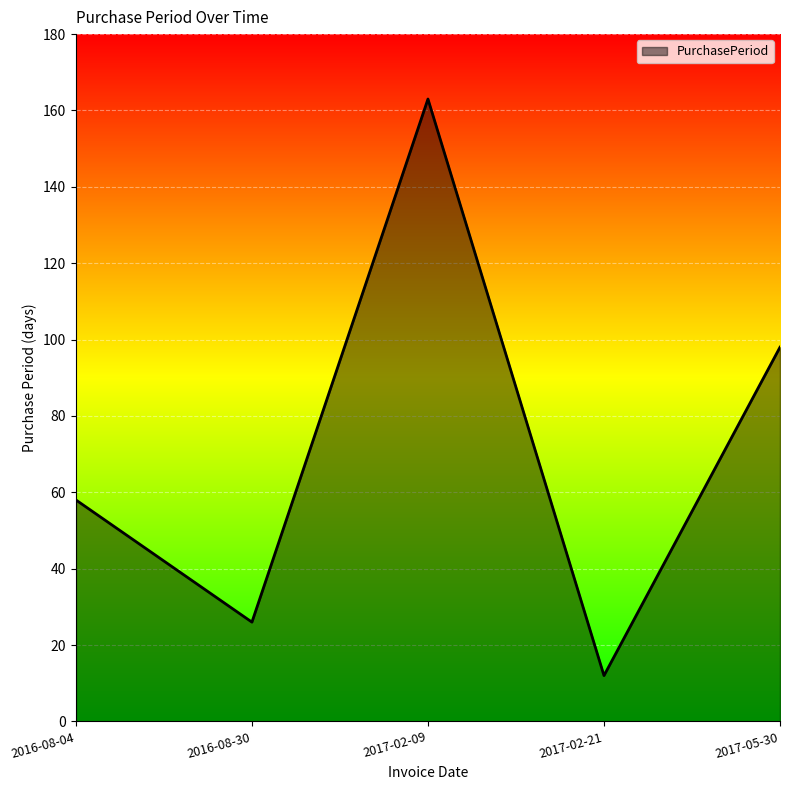

Between 2017-02-21 and 2016-08-30, which is larger?

2016-08-30